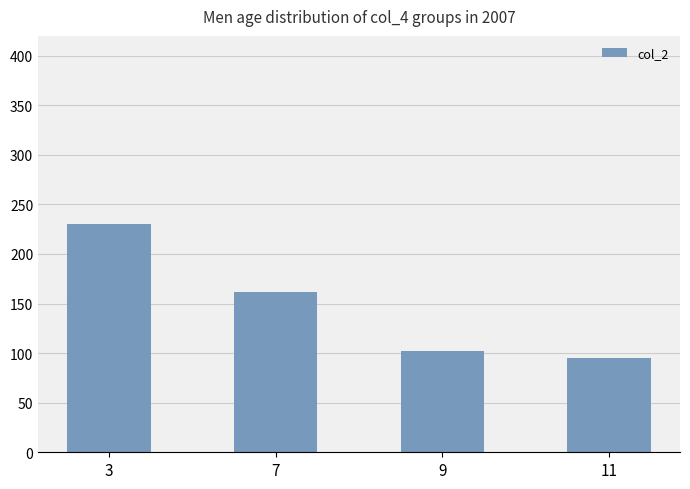

What is the sum of the values at 9 and 3?

332.8